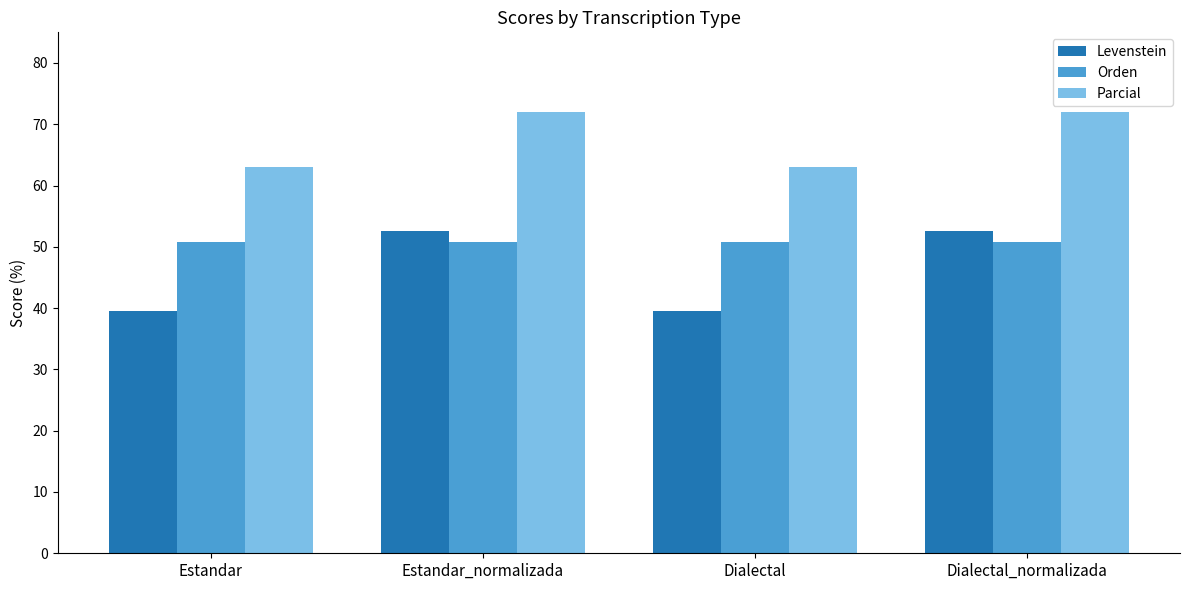

Count the number of categories in the chart.

4